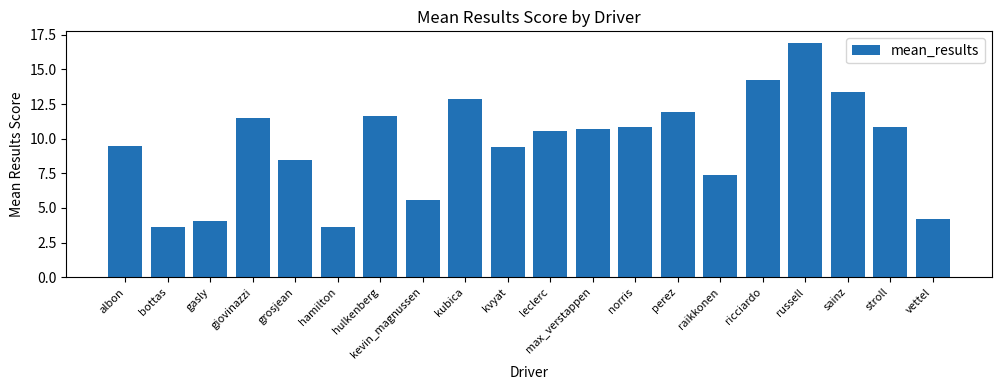

What is the change in value from albon to stroll?

+1.4